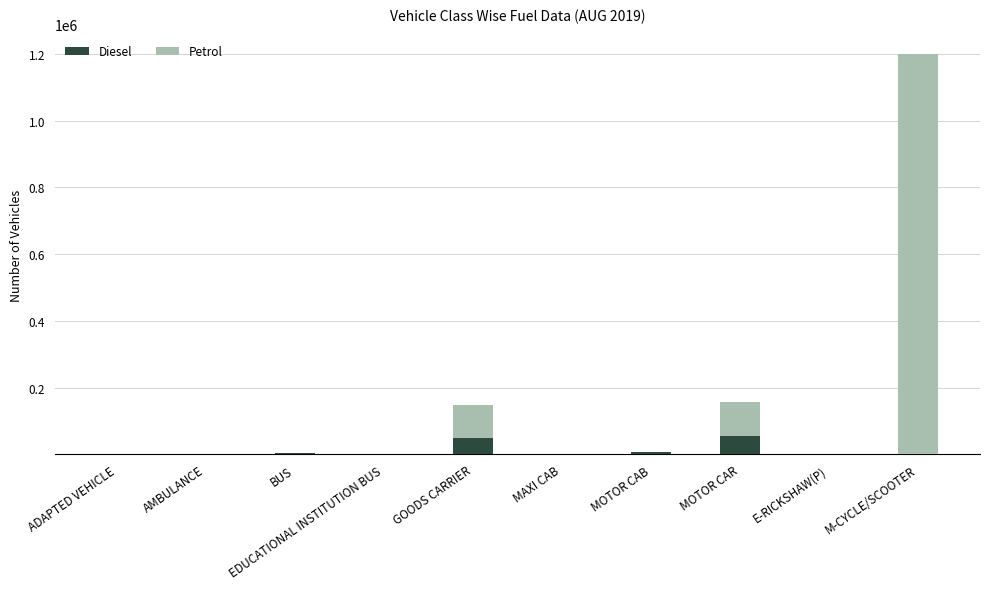

What is the total value across all series at EDUCATIONAL INSTITUTION BUS?

1967